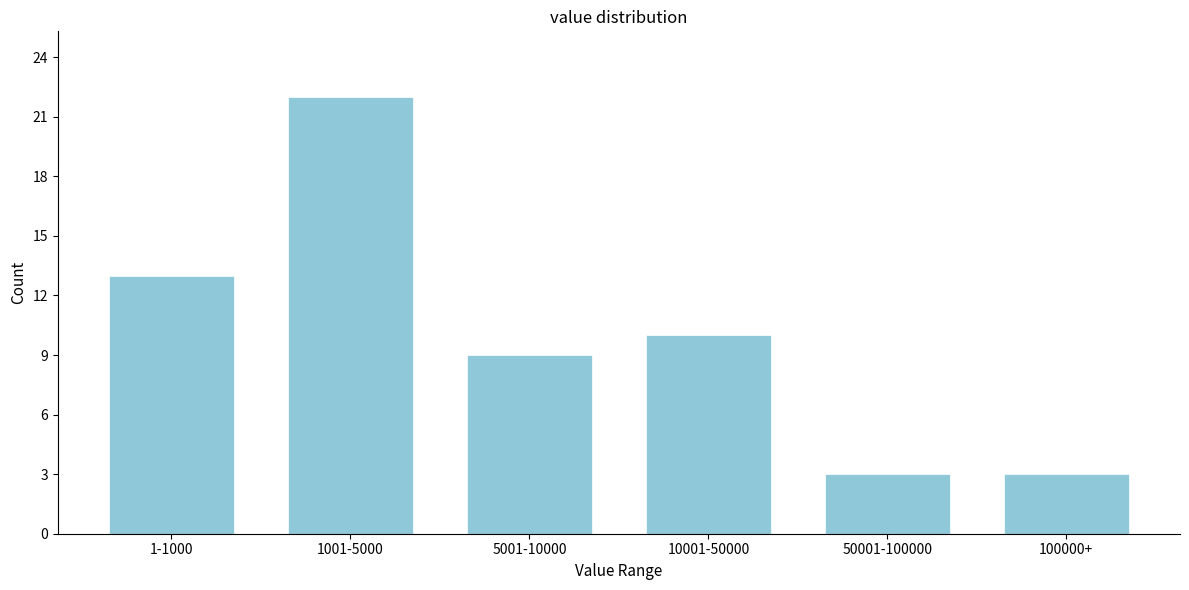

Reading left to right, list all the values displayed in this chart.

1-1000=13	1001-5000=22	5001-10000=9	10001-50000=10	50001-100000=3	100000+=3